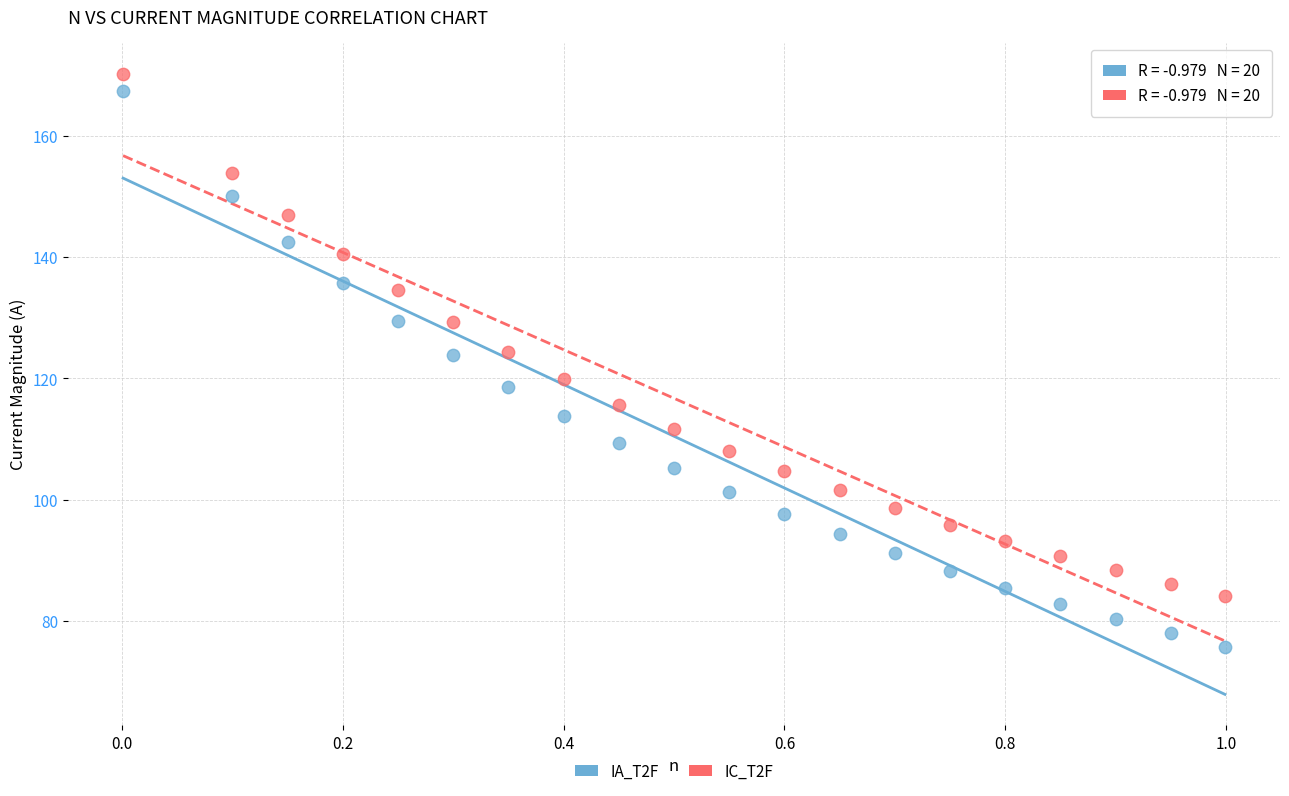

Which series has the largest Y range (max minus min)?

IA_T2F